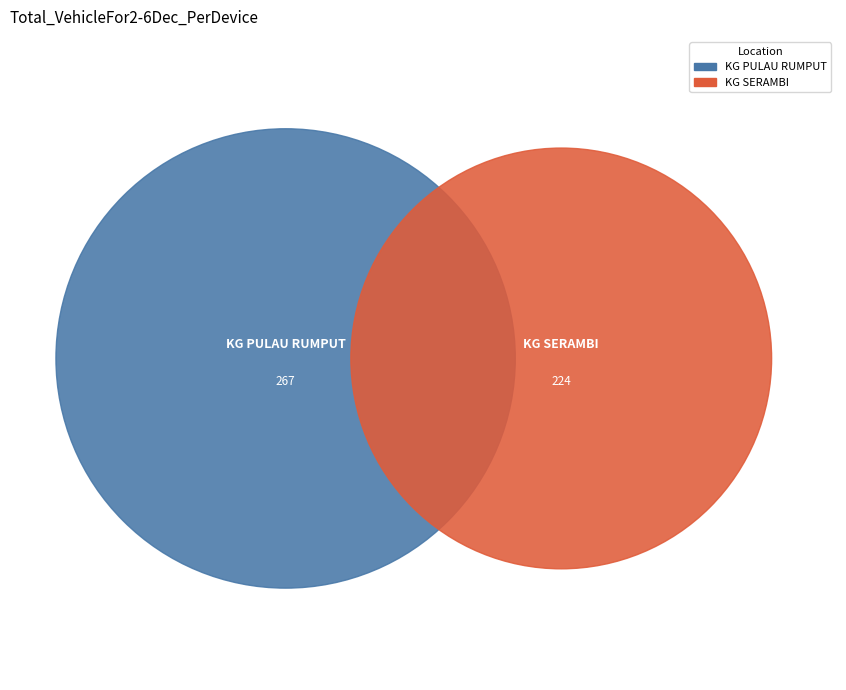

To the nearest percent, what percentage of the pie is KG PULAU RUMPUT?

54%